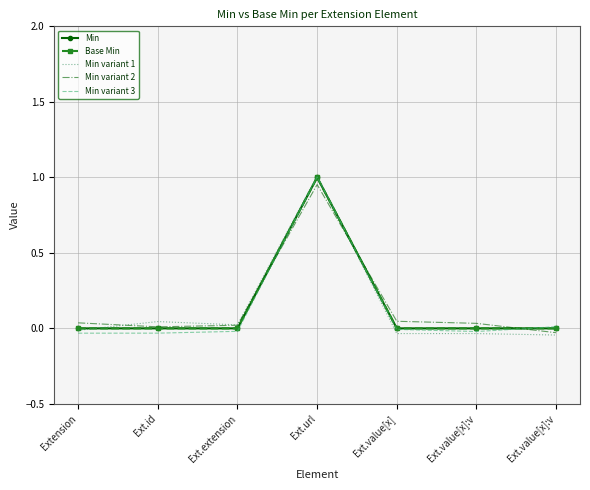

Is this an area chart (filled region under the line)?

No